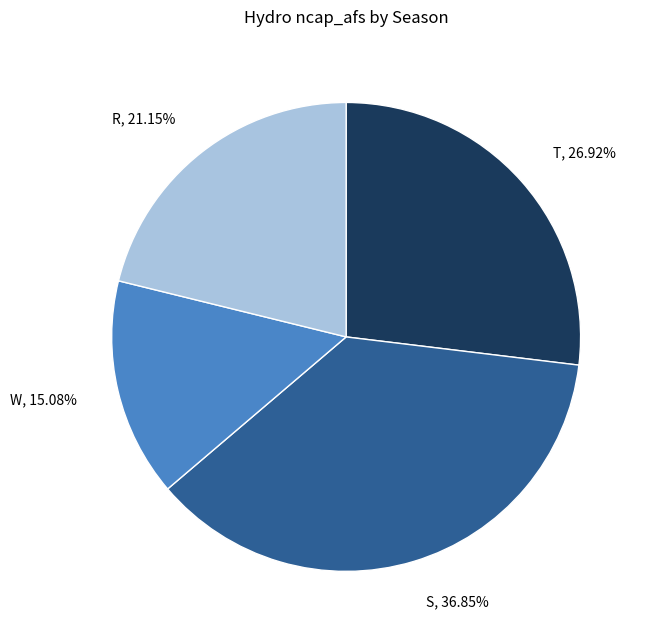

Does T represent more than half of the total?

No